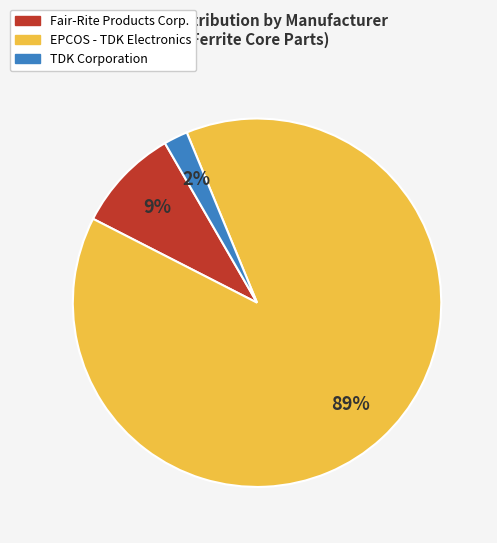

What is the largest slice in the pie chart?

EPCOS - TDK Electronics